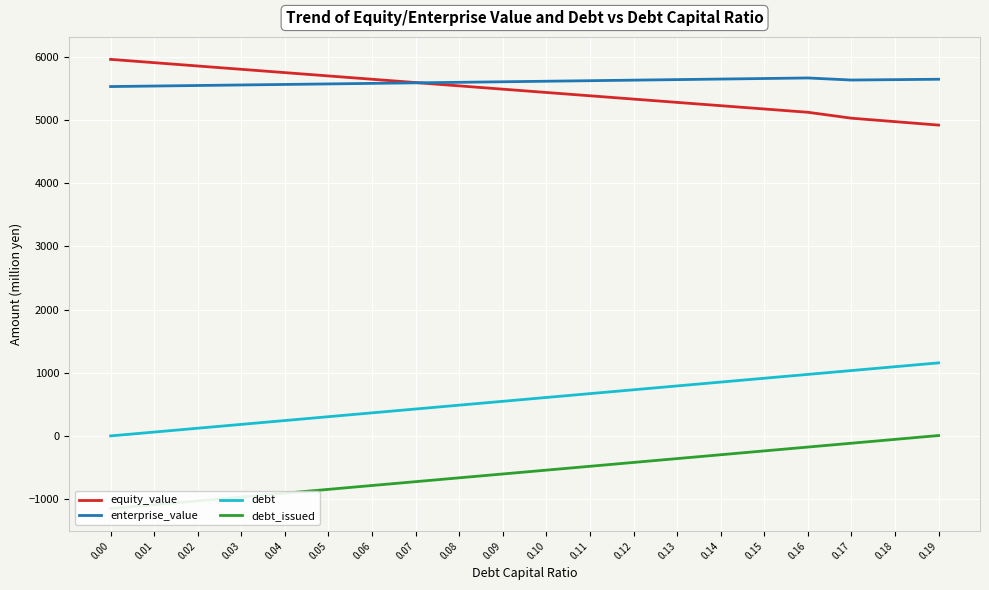

Which category has the highest value in the debt_issued series?

0.19